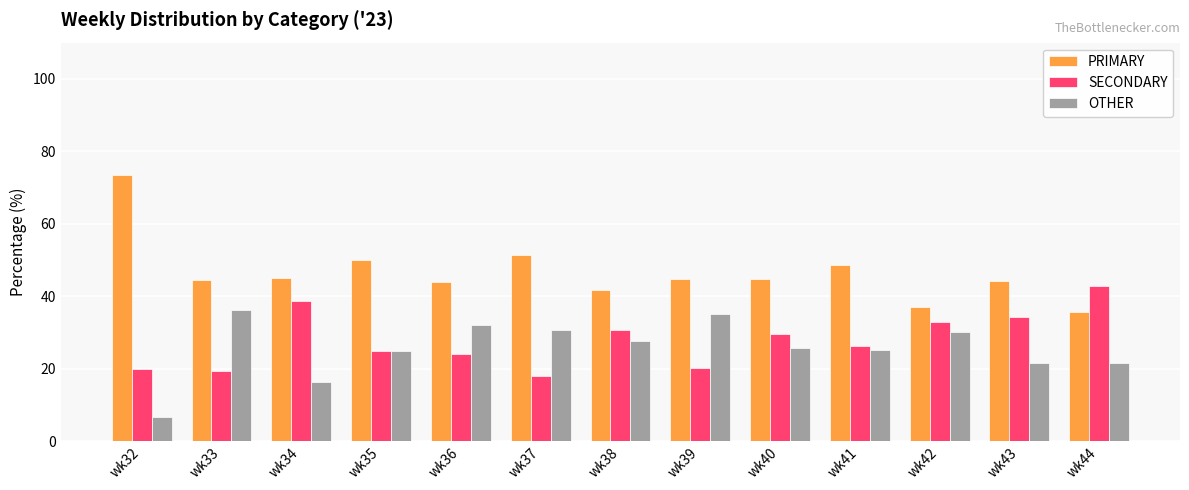

Which series has the widest spread of values?

PRIMARY